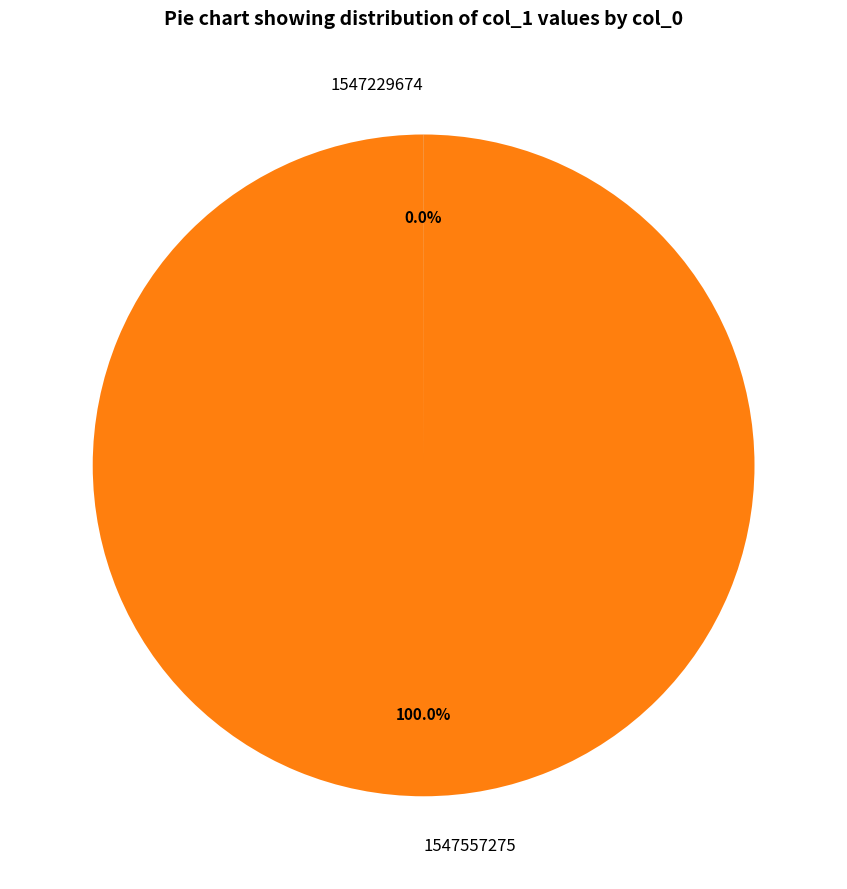

What is the largest slice in the pie chart?

1547557275